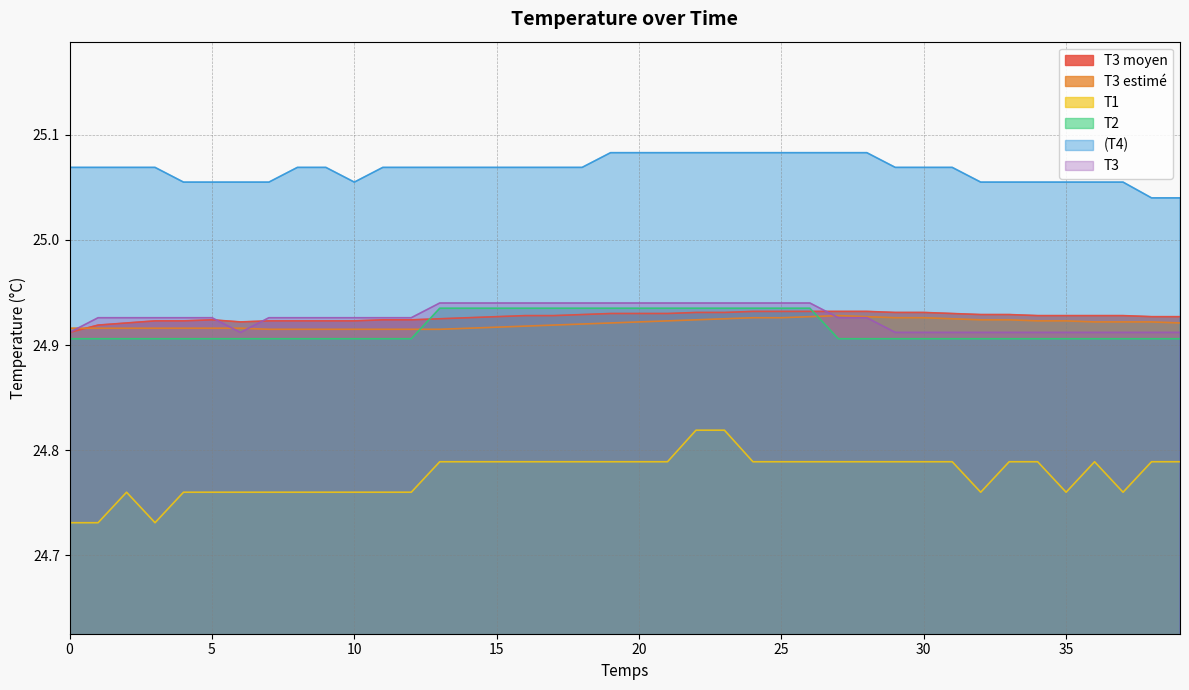

List the labels in order of T2 value, largest first.

13, 14, 15, 16, 17, 18, 19, 20, 21, 22, 23, 24, 25, 26, 0, 1, 2, 3, 4, 5, 6, 7, 8, 9, 10, 11, 12, 27, 28, 29, 30, 31, 32, 33, 34, 35, 36, 37, 38, 39